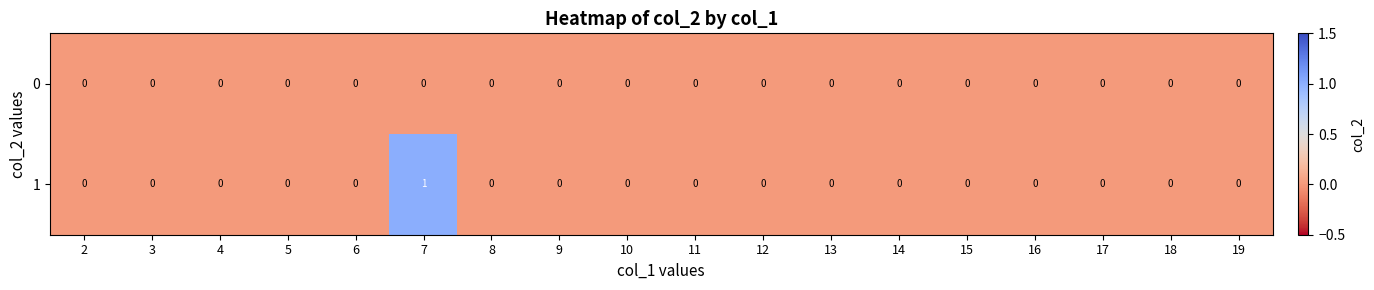

How many 1 values are between 0 and 1?

18